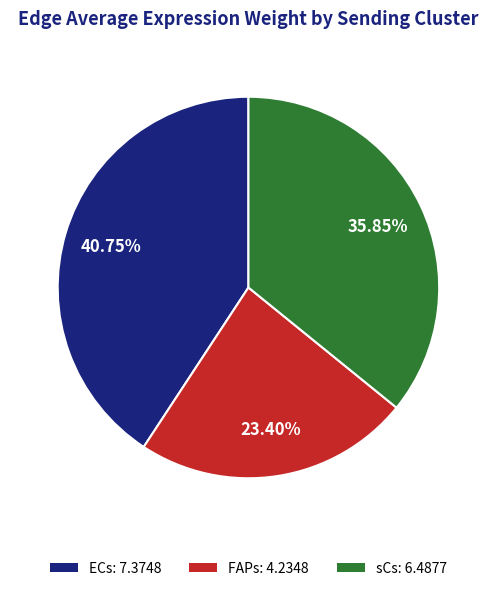

Between ECs and FAPs, which is larger?

ECs